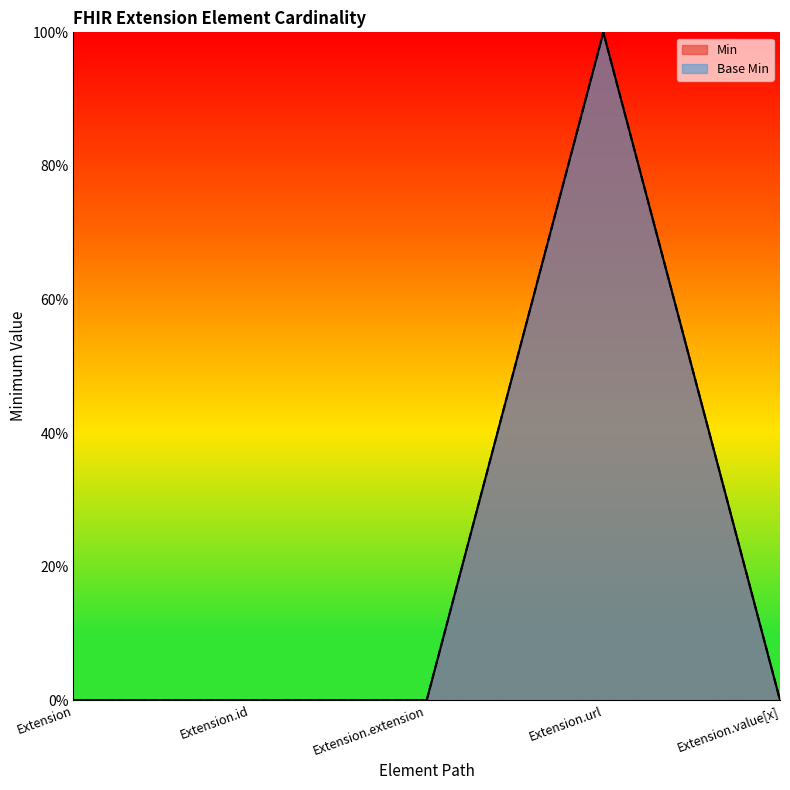

True or false: Base Min has a value of 1 at Extension.

False